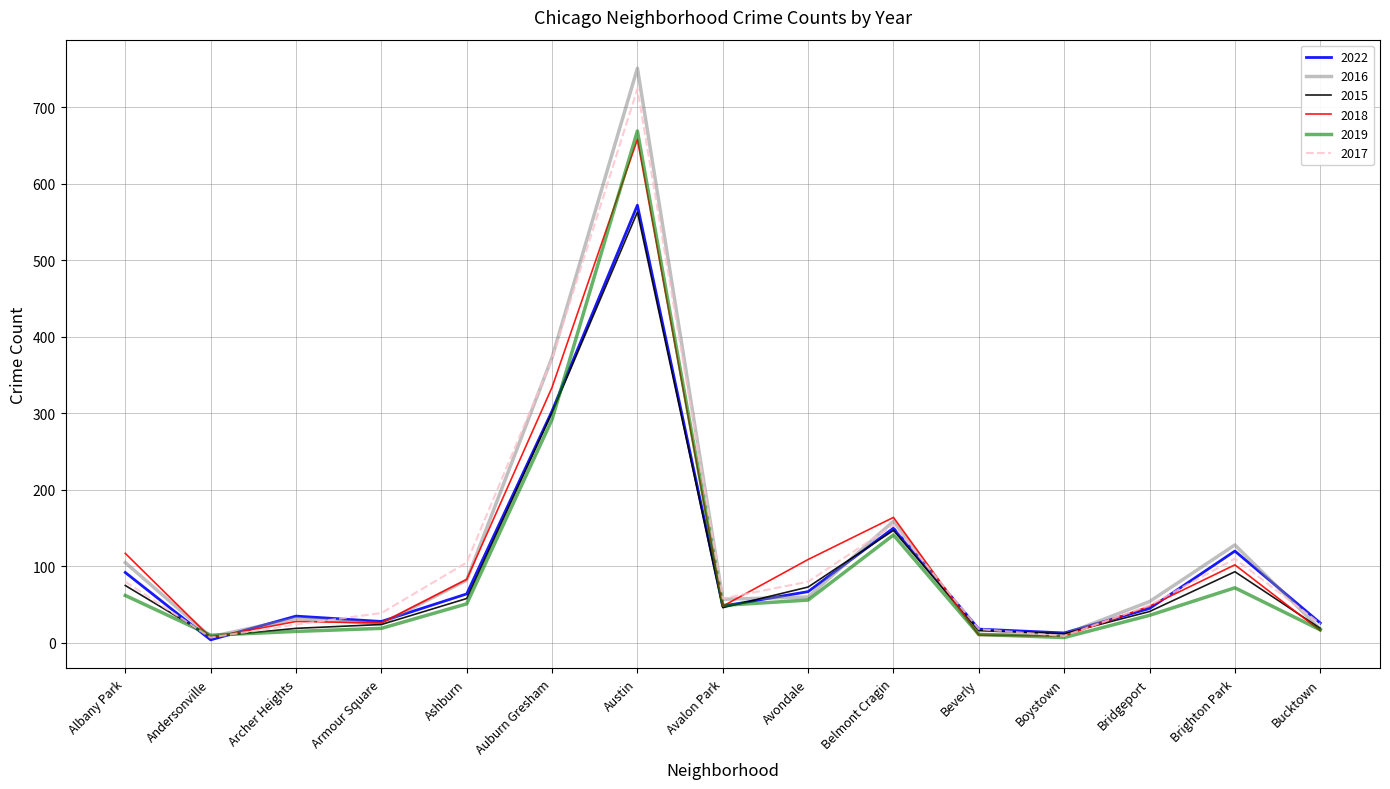

What is the average value of the 2019 series?

100